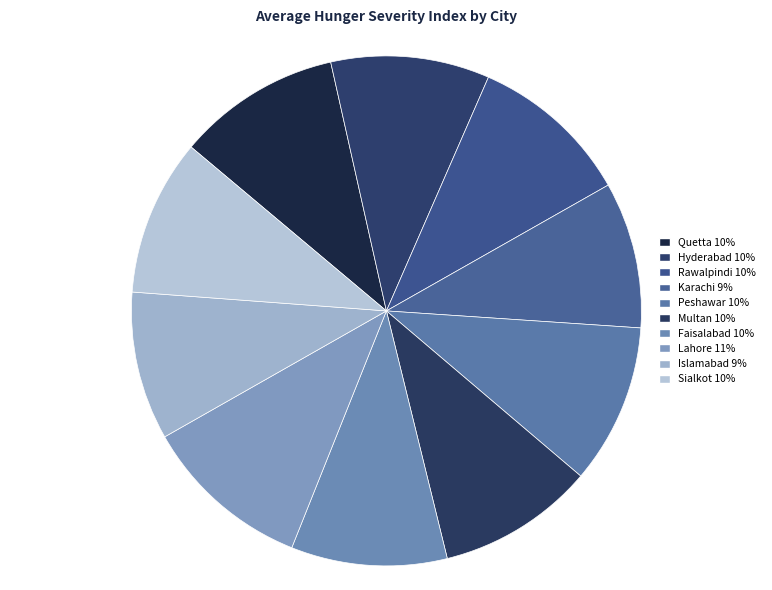

What percentage is the Karachi slice, to the nearest percent?

9%